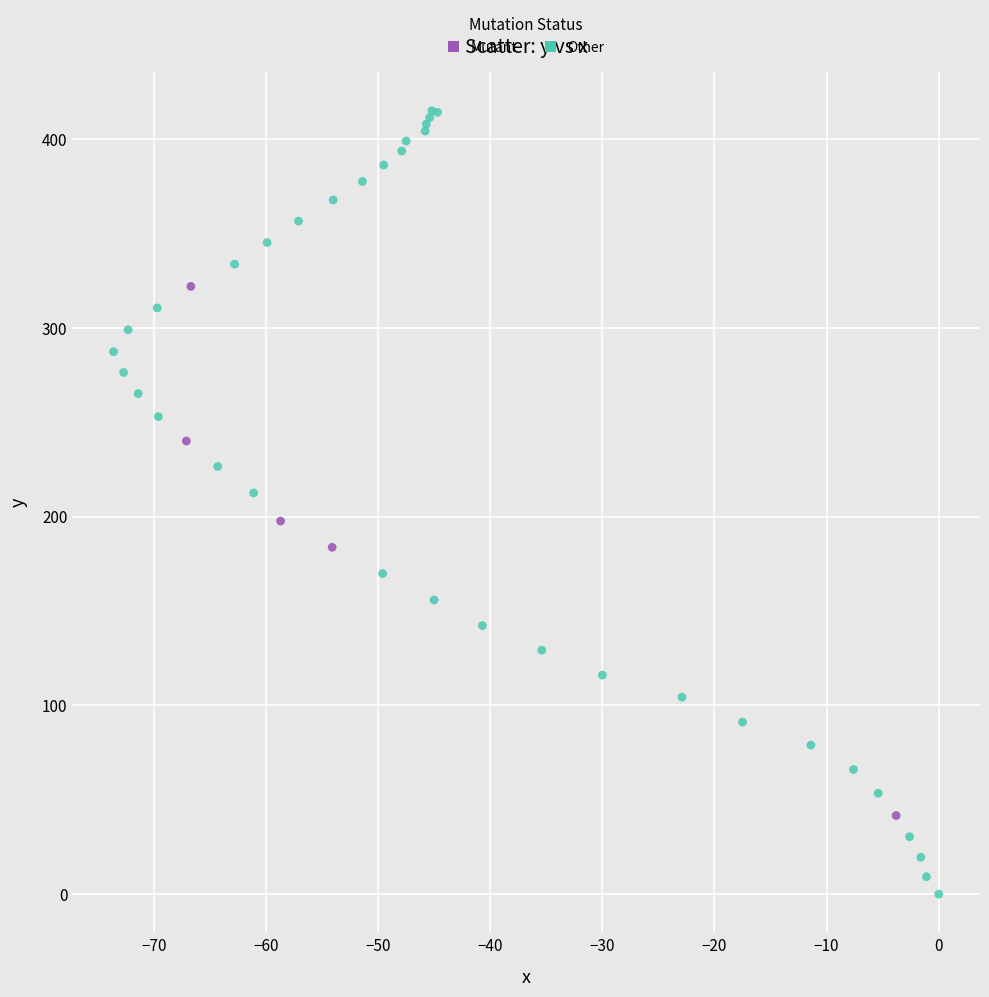

What are all the series names shown in the legend?

Mutant, Other